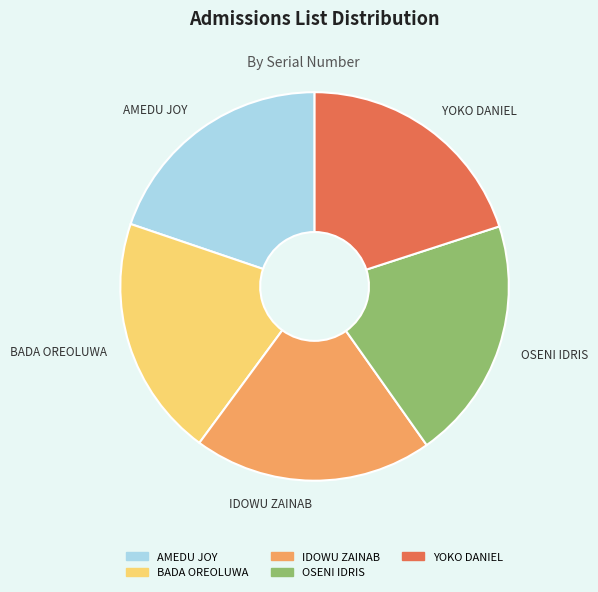

The BADA OREOLUWA slice represents 20% of the pie. True or false?

True